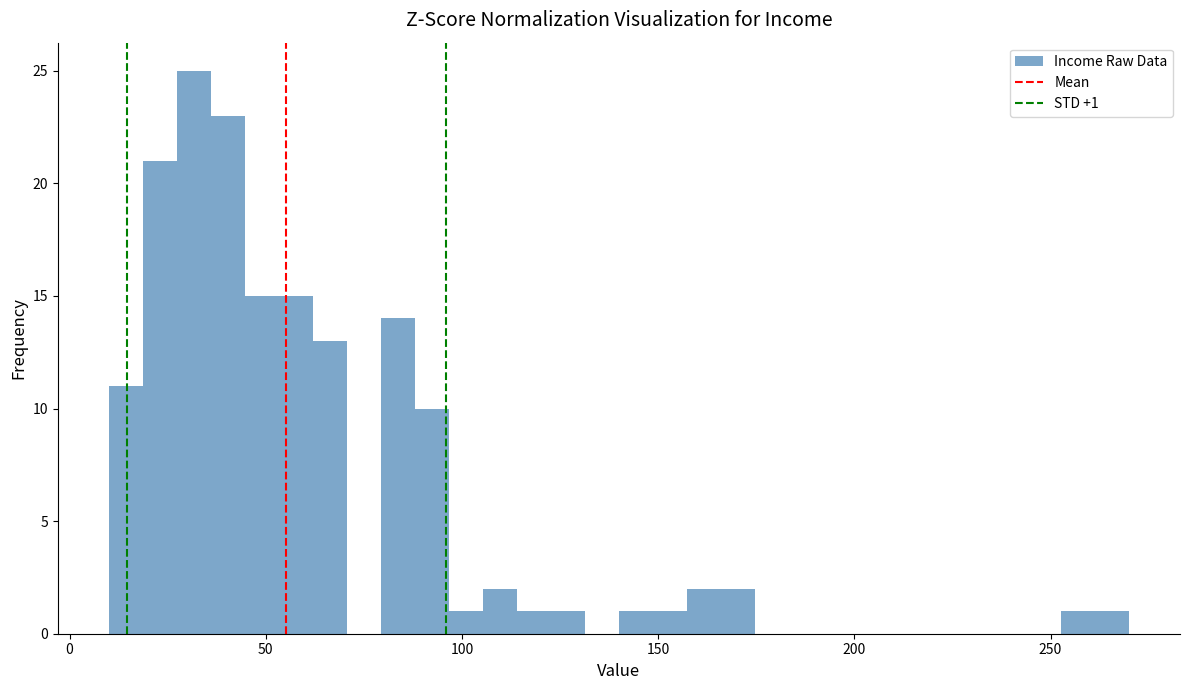

Read against the x-axis, roughly where is the centre of the tallest bar?

30